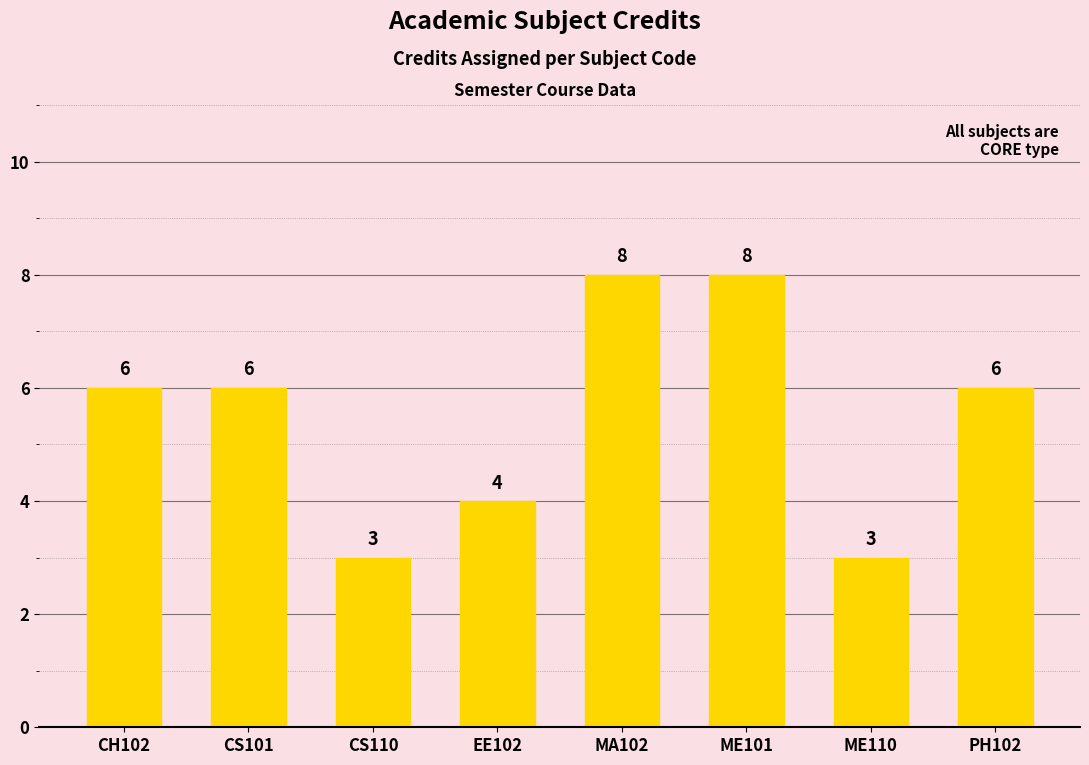

How many data points does each series have?

8